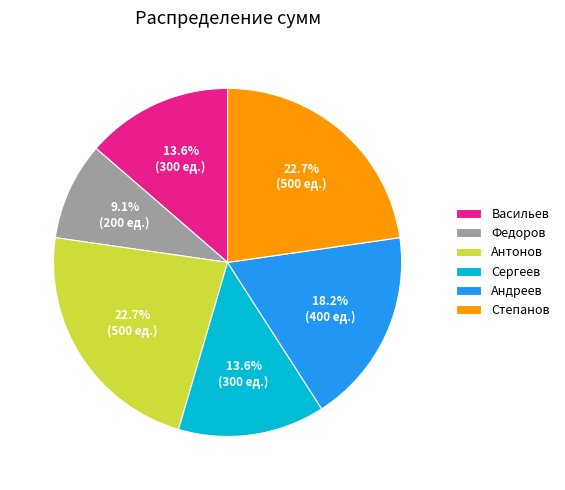

To the nearest percent, what is the difference between the largest and smallest slice percentages?

14%